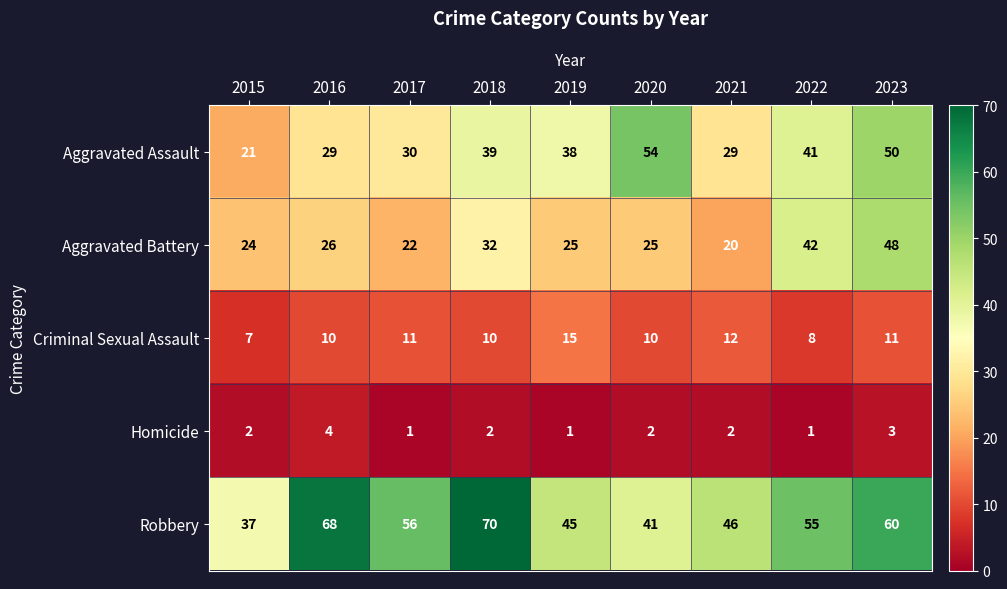

Count the Homicide values in the range 1 to 2.

7